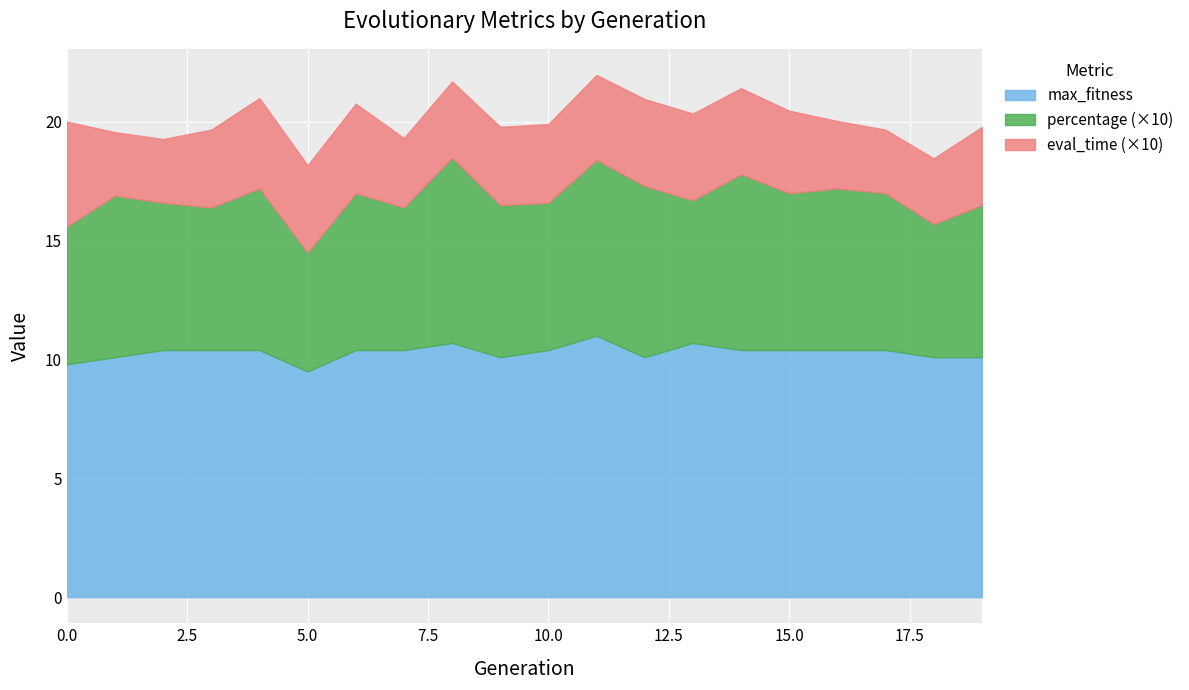

What is the highest value of the max_fitness series?

11.0